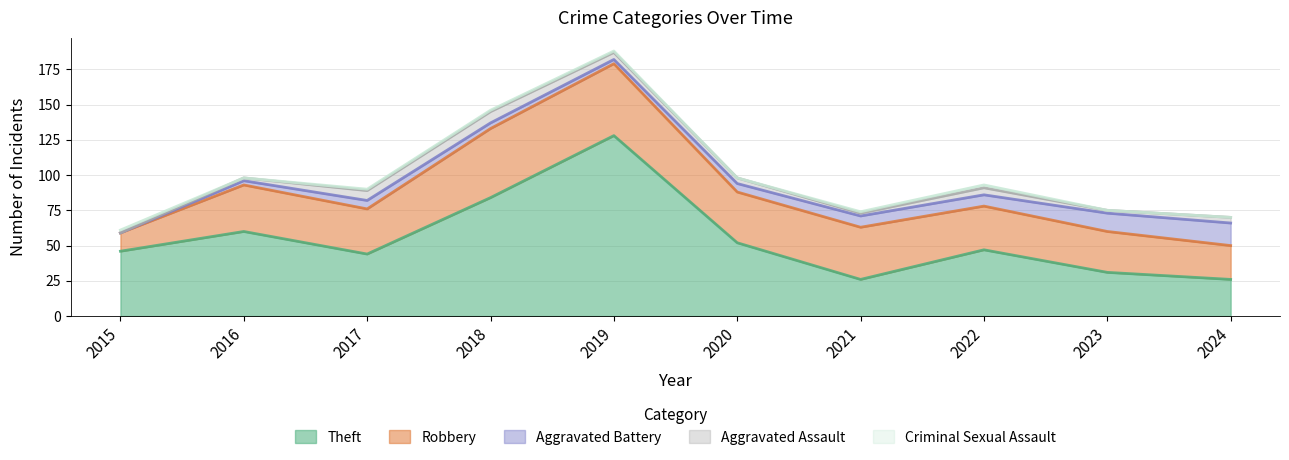

True or false: Aggravated Battery and Theft cross at least once.

False